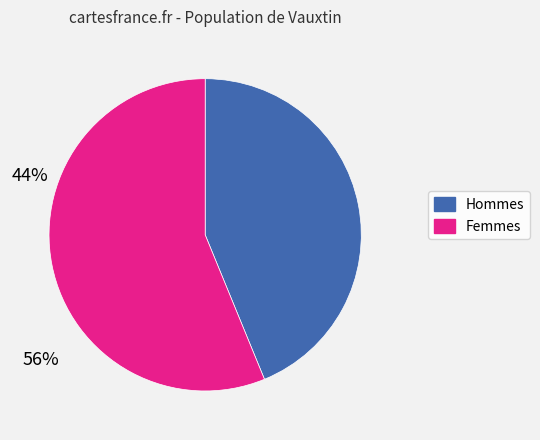

Is there a majority slice in this chart?

Yes